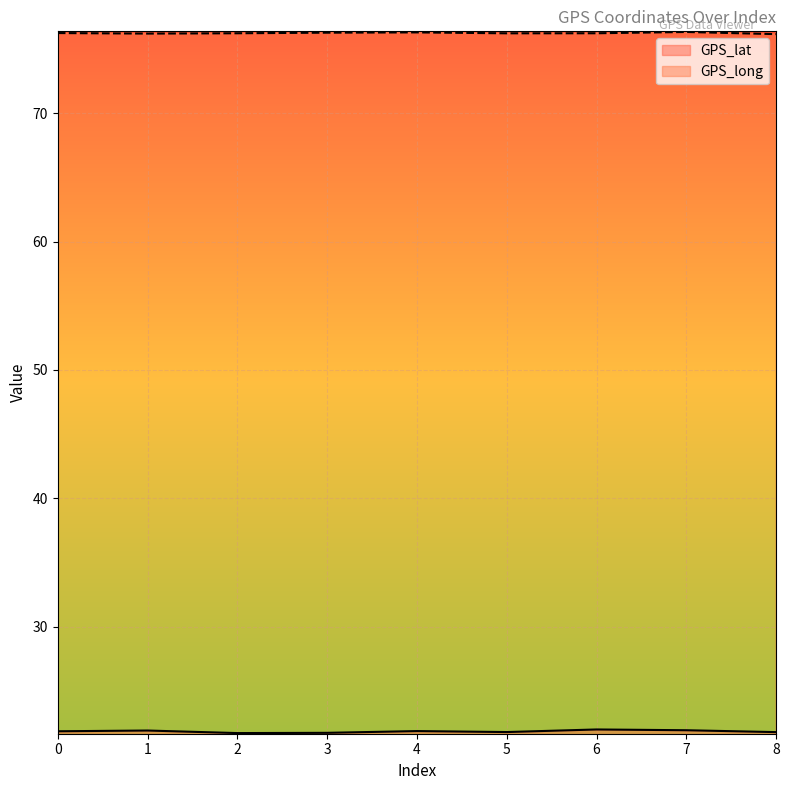

True or false: GPS_long and GPS_lat cross at least once.

False